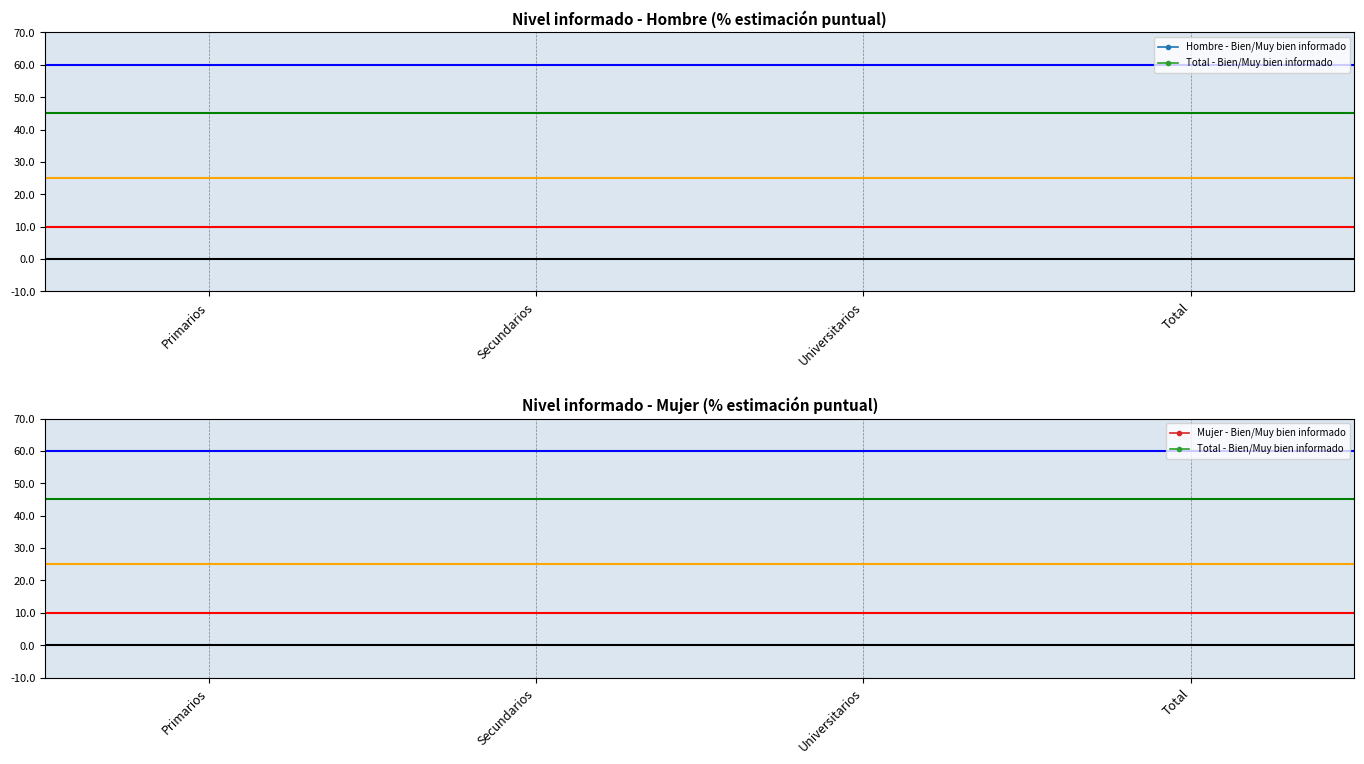

Does the chart display data point markers on the line(s)?

Yes